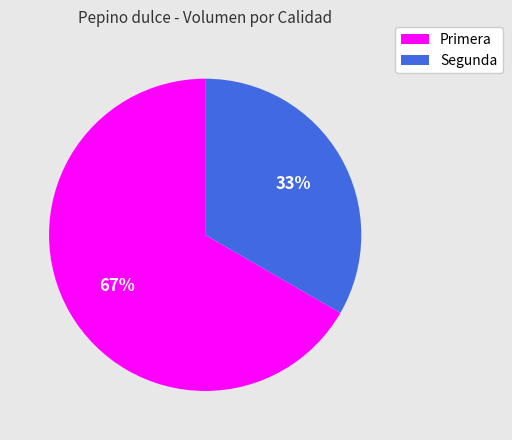

The Segunda slice represents 22% of the pie. True or false?

False